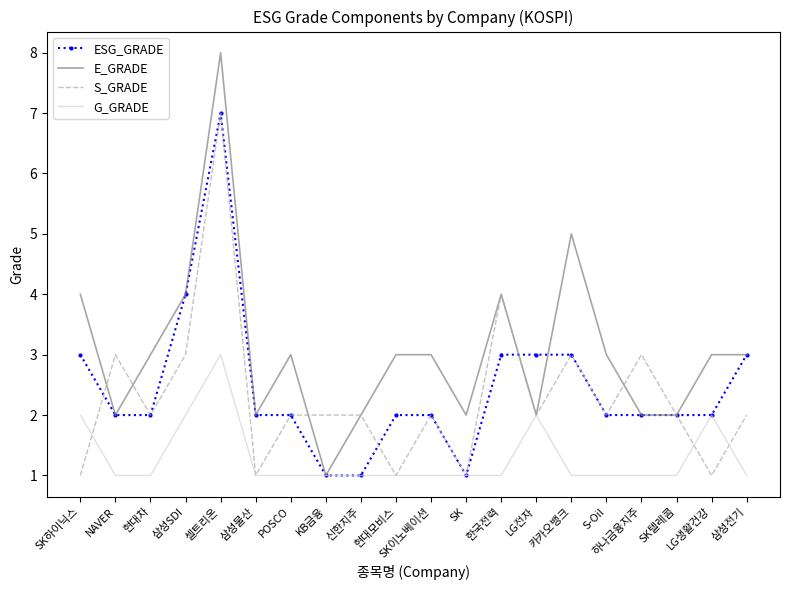

What is the spread (max minus min) of values at LG전자?

1